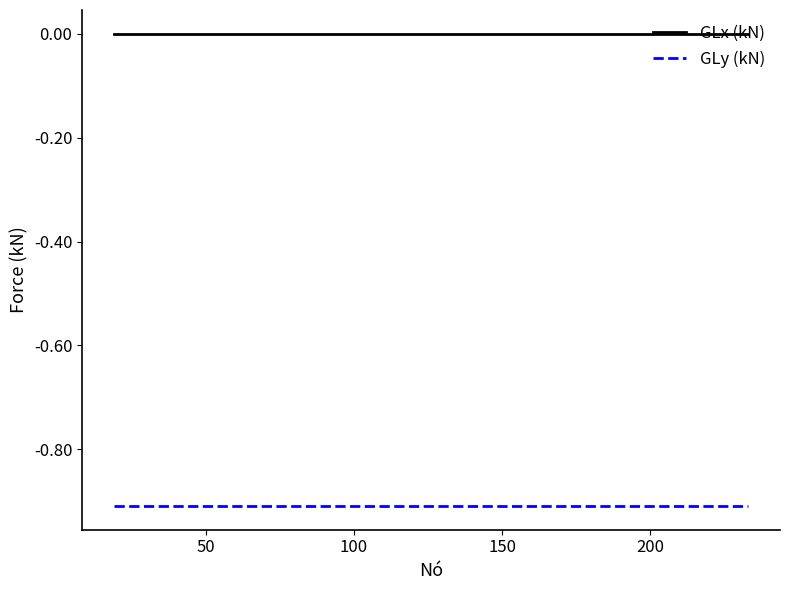

How many distinct data groups are displayed?

2